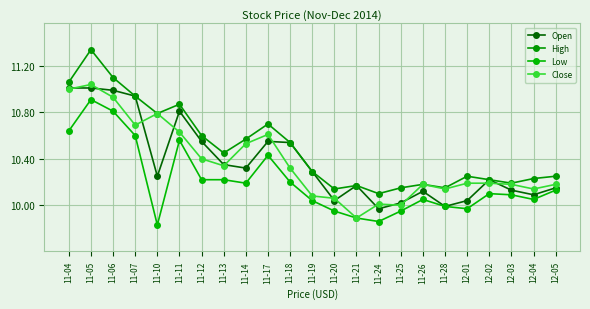

Which series has the widest spread of values?

High